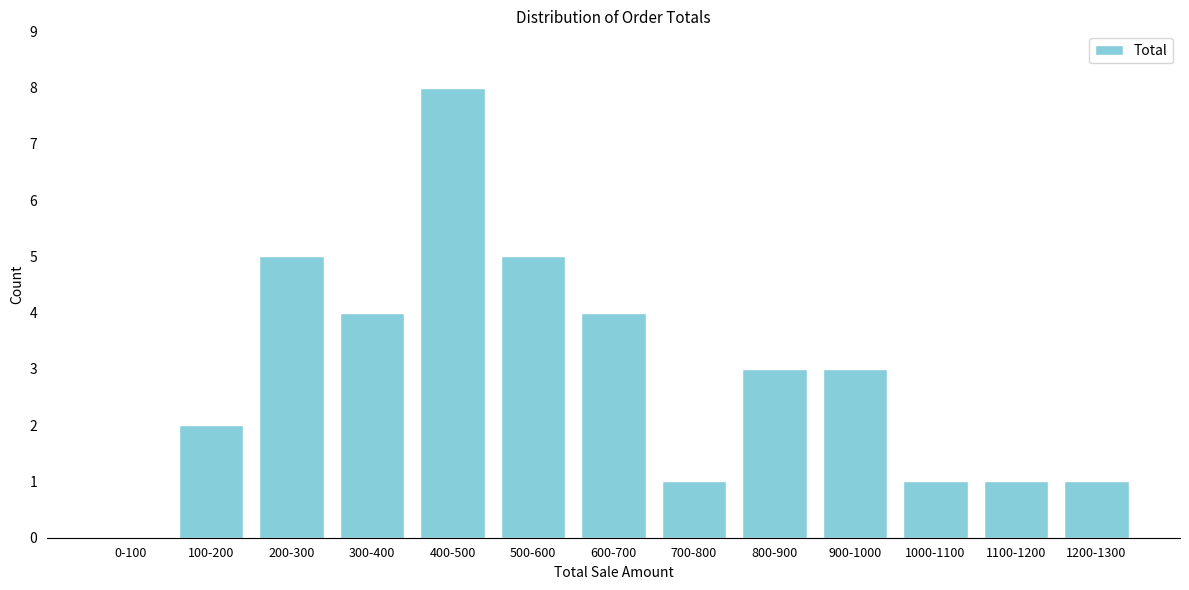

Reading left to right, what are all the values shown in this chart?

0-100=0	100-200=2	200-300=5	300-400=4	400-500=8	500-600=5	600-700=4	700-800=1	800-900=3	900-1000=3	1000-1100=1	1100-1200=1	1200-1300=1